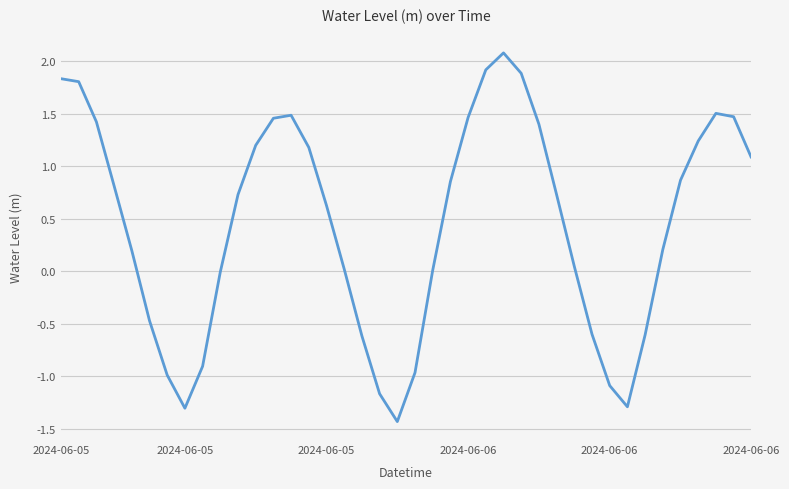

What is the maximum value shown in the chart?

2.1